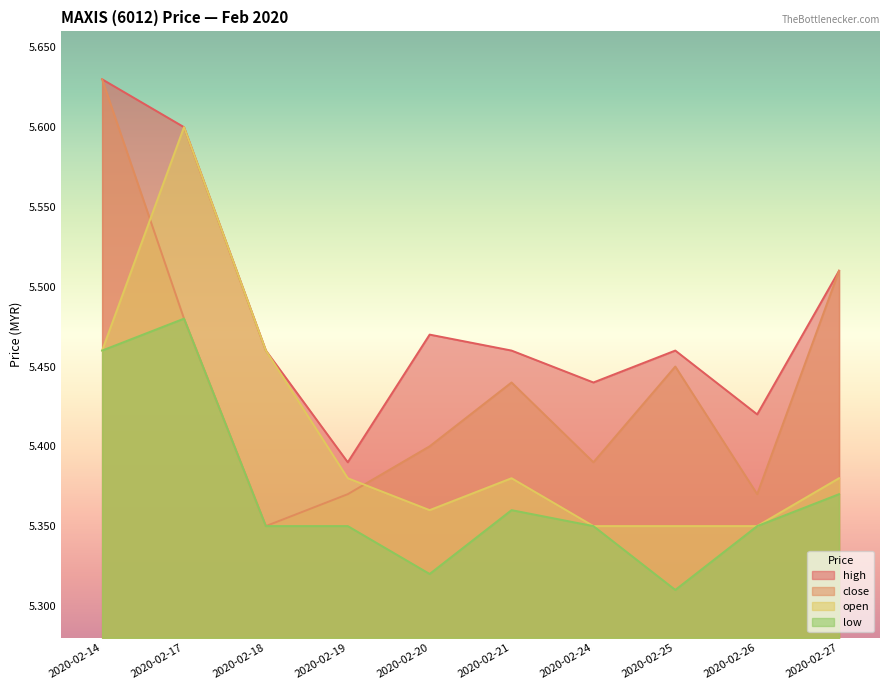

Reading left to right, transcribe all the data shown in this chart.

high: 2020-02-14=5.6	2020-02-17=5.6	2020-02-18=5.5	2020-02-19=5.4	2020-02-20=5.5	2020-02-21=5.5	2020-02-24=5.4	2020-02-25=5.5	2020-02-26=5.4	2020-02-27=5.5
close: 2020-02-14=5.6	2020-02-17=5.5	2020-02-18=5.3	2020-02-19=5.4	2020-02-20=5.4	2020-02-21=5.4	2020-02-24=5.4	2020-02-25=5.5	2020-02-26=5.4	2020-02-27=5.5
open: 2020-02-14=5.5	2020-02-17=5.6	2020-02-18=5.5	2020-02-19=5.4	2020-02-20=5.4	2020-02-21=5.4	2020-02-24=5.3	2020-02-25=5.3	2020-02-26=5.3	2020-02-27=5.4
low: 2020-02-14=5.5	2020-02-17=5.5	2020-02-18=5.3	2020-02-19=5.3	2020-02-20=5.3	2020-02-21=5.4	2020-02-24=5.3	2020-02-25=5.3	2020-02-26=5.3	2020-02-27=5.4